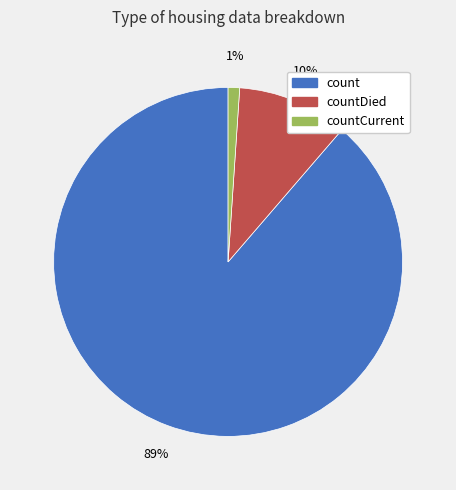

To the nearest percent, what is the average slice percentage?

33%